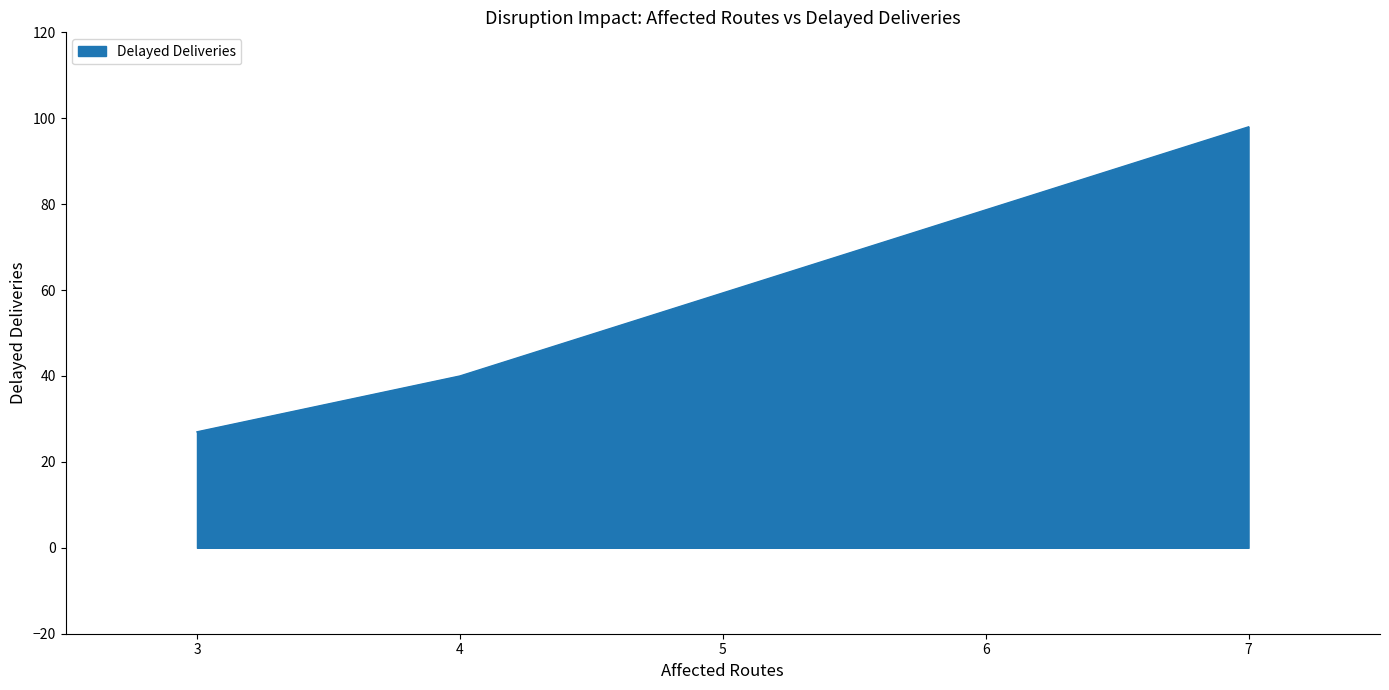

The value at 4 is 40. True or false?

True